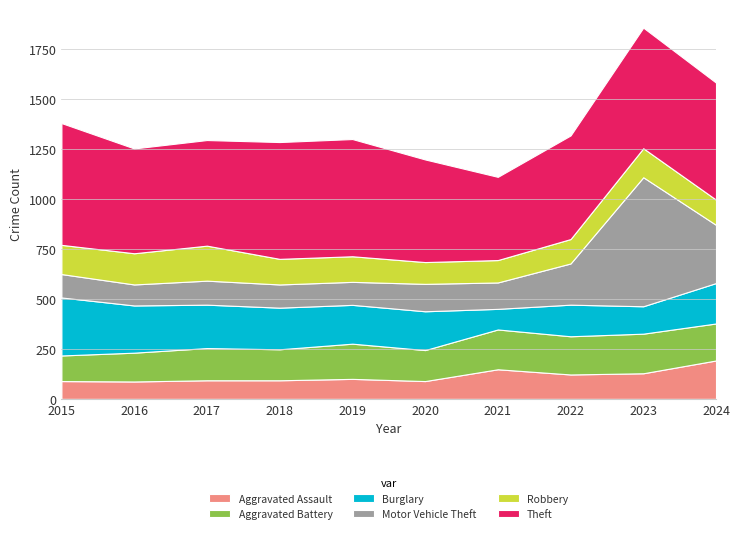

Reading left to right, transcribe all the data shown in this chart.

Aggravated Assault: 89	87	93	93	100	89	148	122	128	192
Aggravated Battery: 128	144	161	155	176	155	199	191	198	185
Burglary: 290	236	217	208	194	194	103	158	137	202
Motor Vehicle Theft: 117	105	120	116	115	137	132	206	645	291
Robbery: 146	156	175	128	128	109	112	122	145	126
Theft: 609	524	528	584	586	513	416	518	603	585